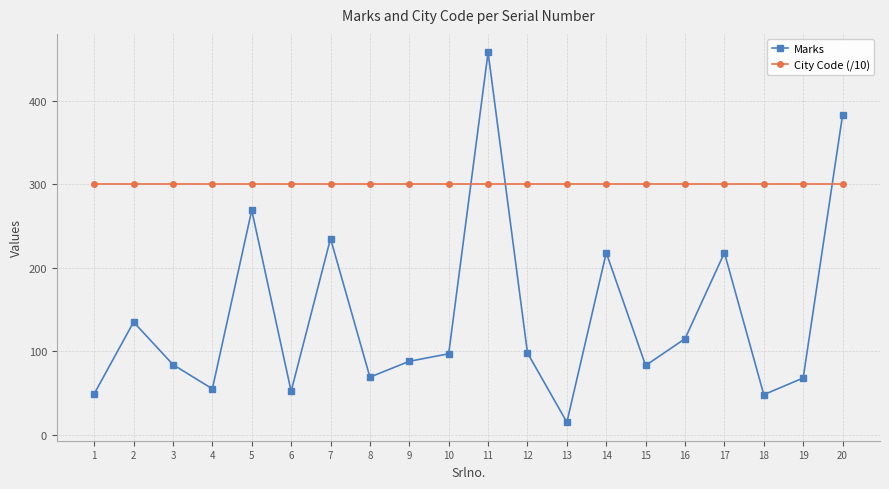

Which series changed the most between 1 and 16?

Marks